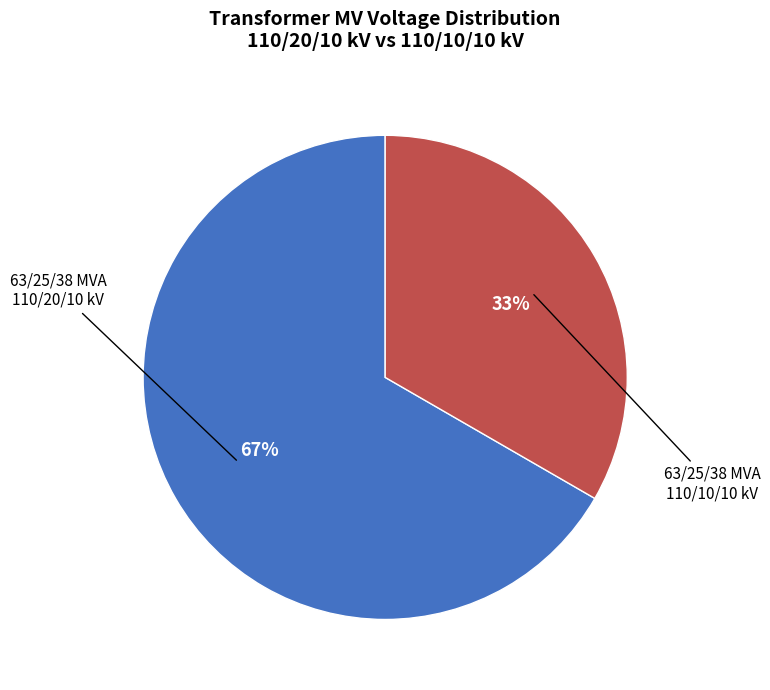

How many segments does this pie chart have?

2